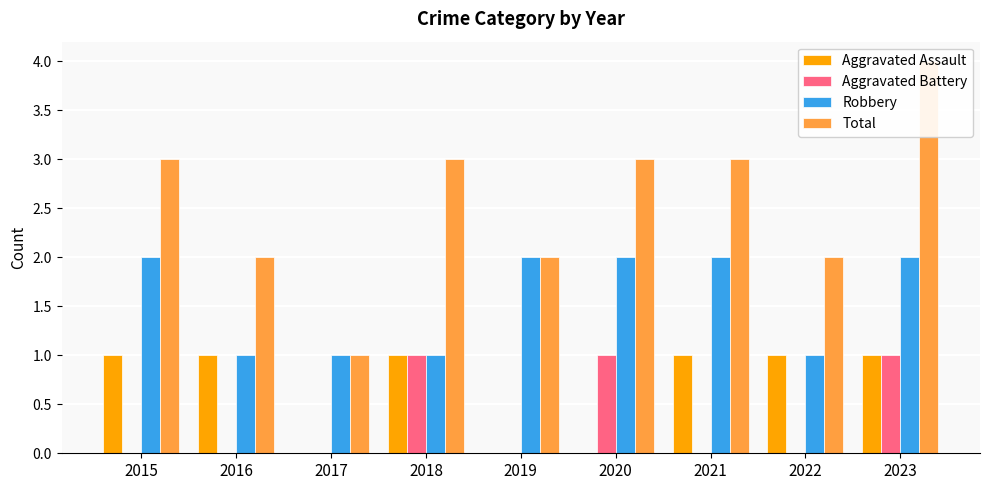

What is the value of the Aggravated Assault bar at the 9th from the left?

1